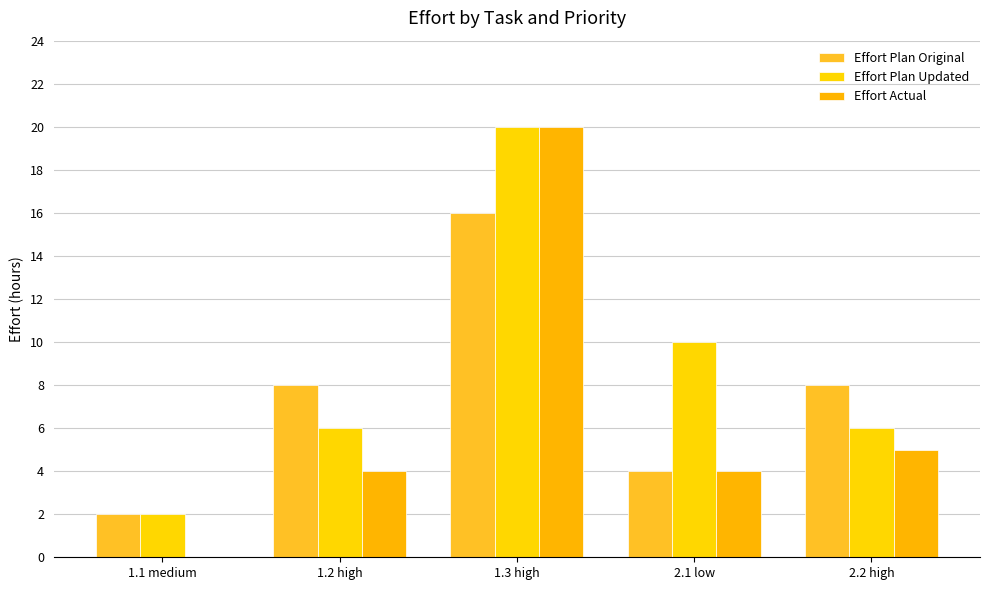

What are all the series names shown in the legend?

Effort Plan Original, Effort Plan Updated, Effort Actual